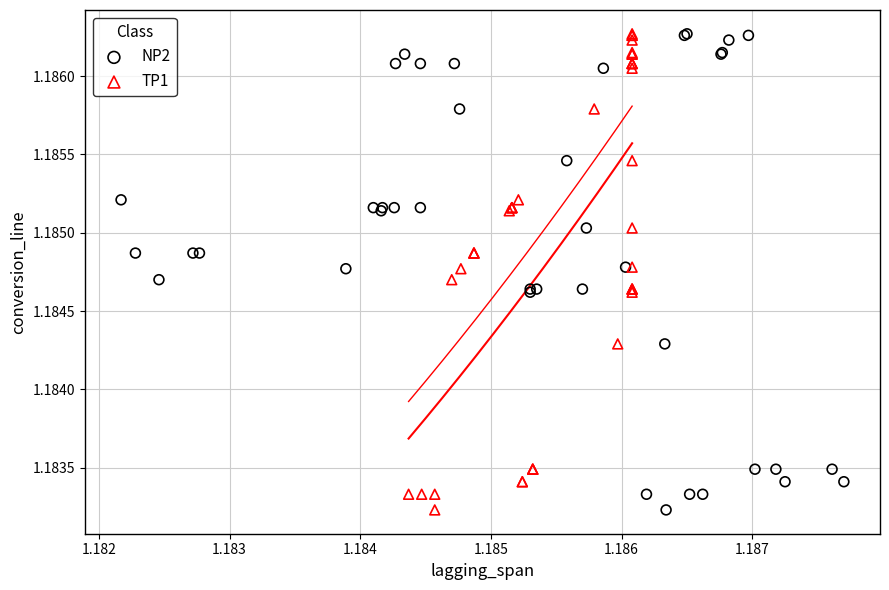

What are all the series names shown in the legend?

NP2, TP1